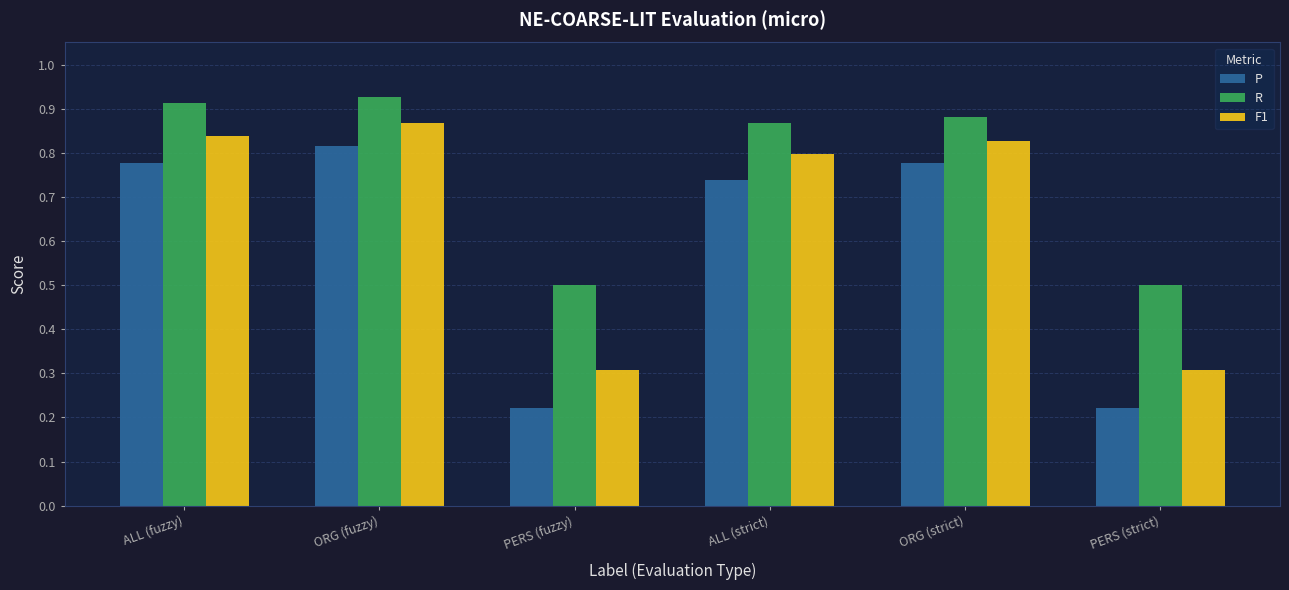

Rank the series by their maximum value, from highest to lowest.

R, F1, P